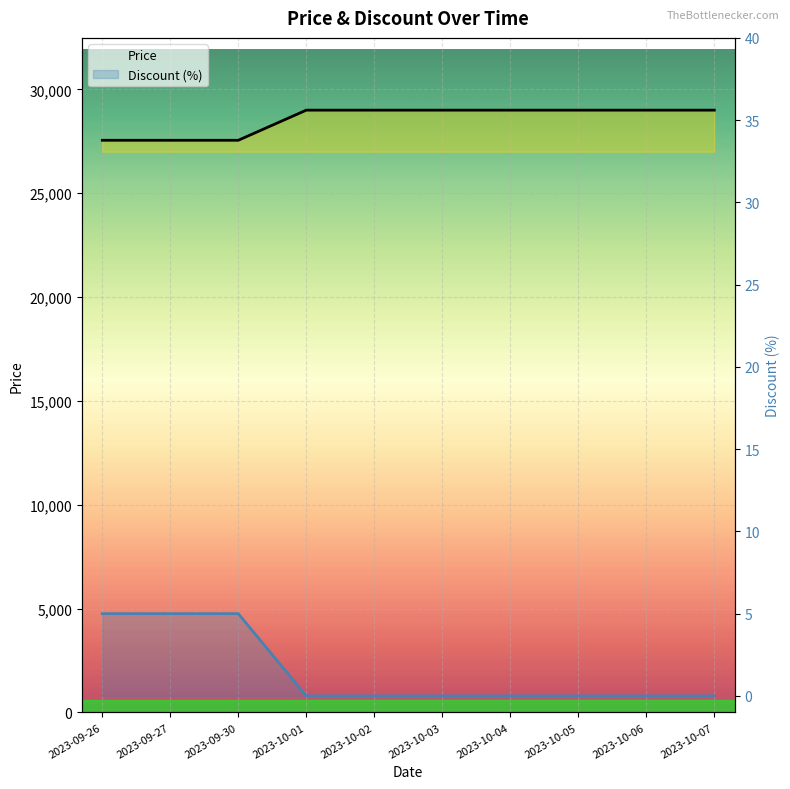

Reading left to right, list all the values displayed in this chart.

Price: 27550	27550	27550	29000	29000	29000	29000	29000	29000	29000
Discount (%): 5	5	5	0	0	0	0	0	0	0